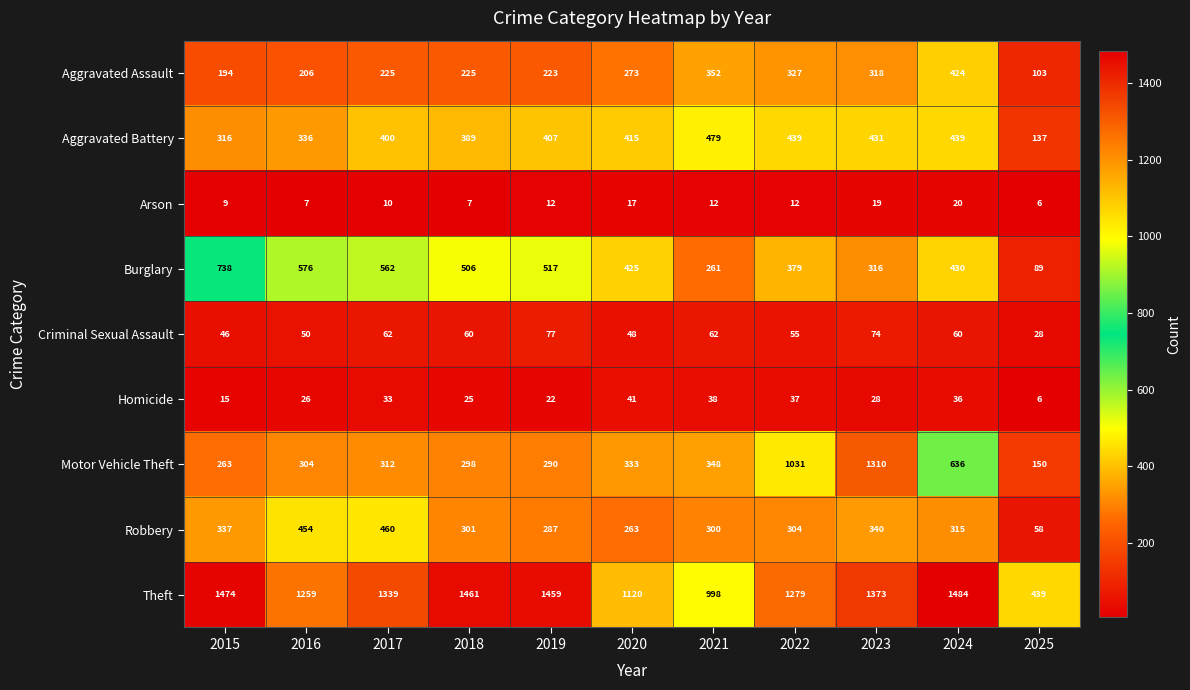

Is the value of Aggravated Assault at 2023 greater than the value of Theft at 2025?

No